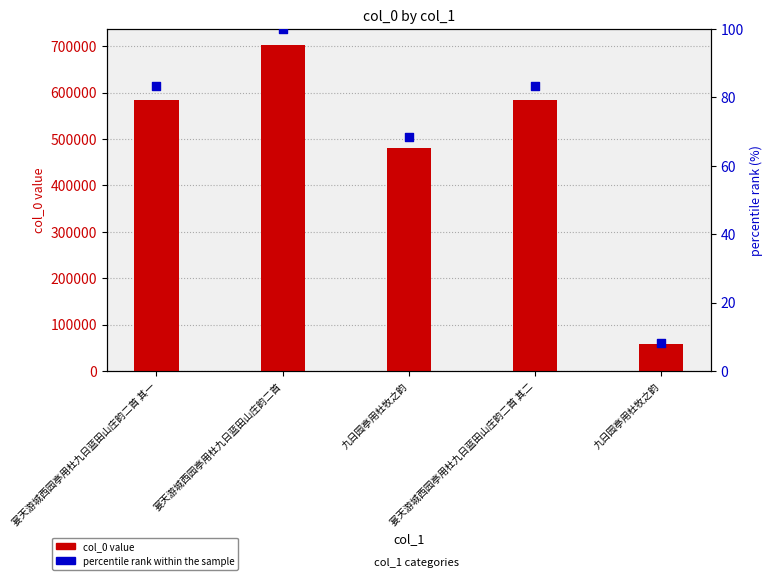

What is the total value across all series at 九日园亭用杜牧之韵?

479795.4